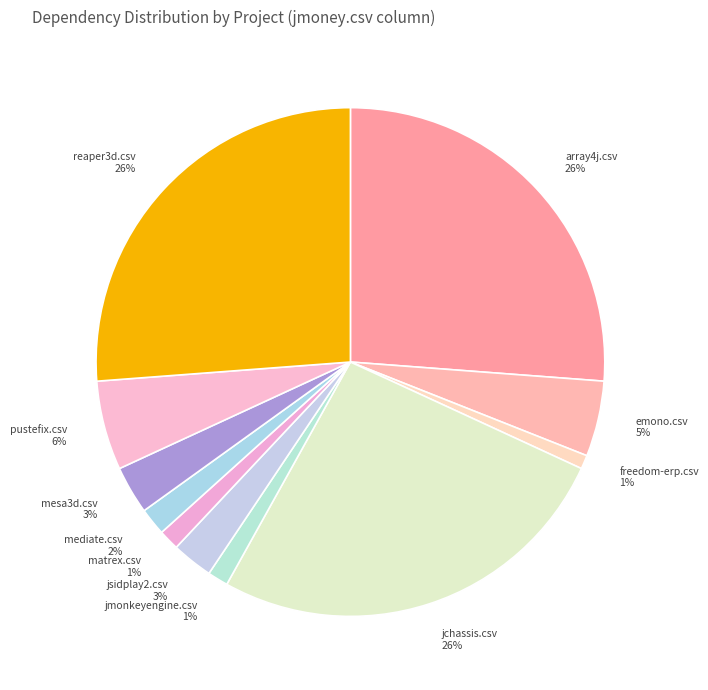

Is there any slice that represents more than half of the pie?

No